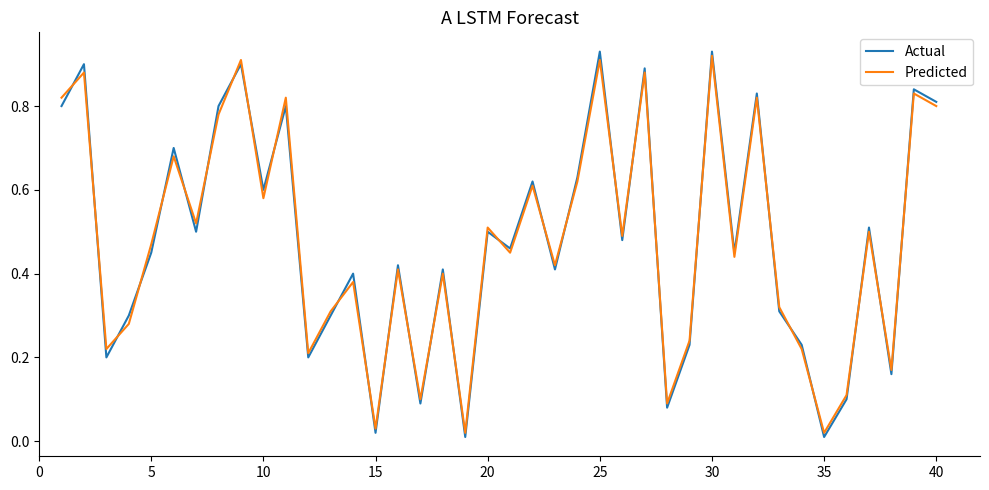

True or false: Actual and Predicted cross at least once.

True